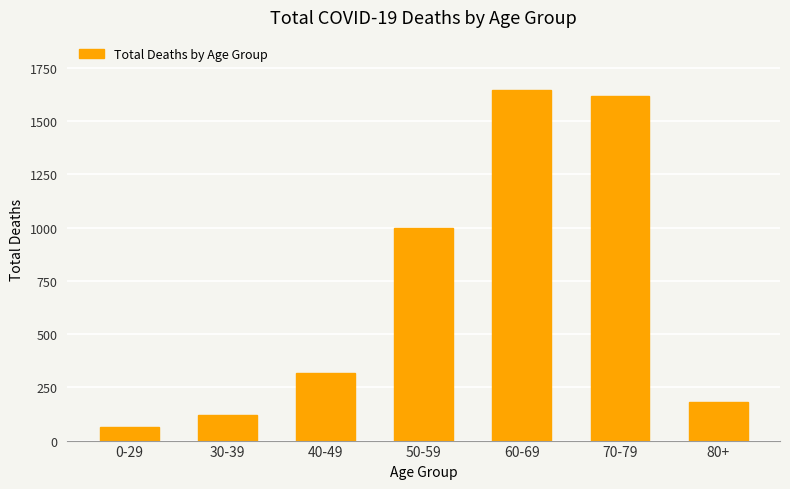

What is the change in value from 60-69 to 80+?

-1465